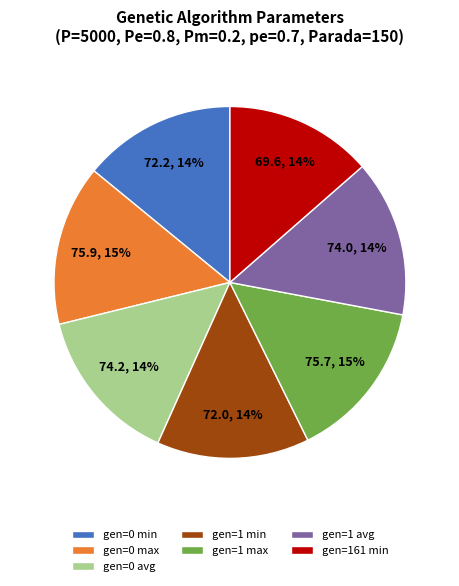

What percentage is the gen=1 min slice, to the nearest percent?

14%